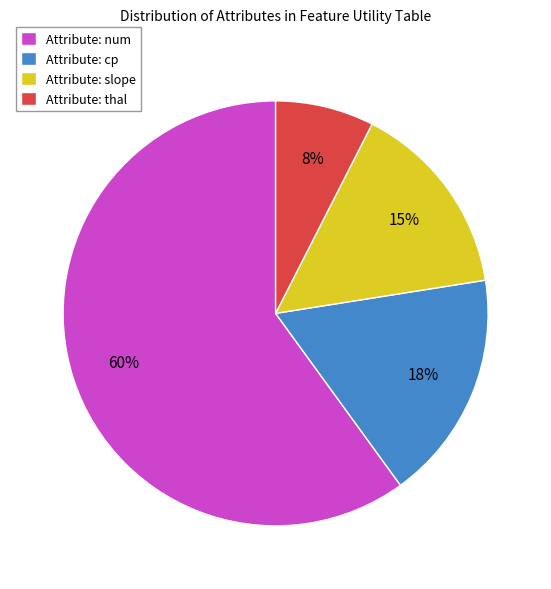

Between Attribute: cp and Attribute: num, which is larger?

Attribute: num